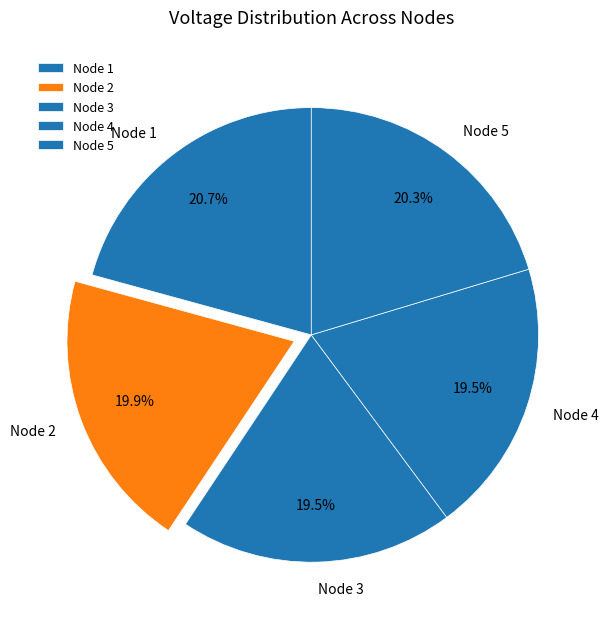

Is Node 1 the majority of the pie?

No